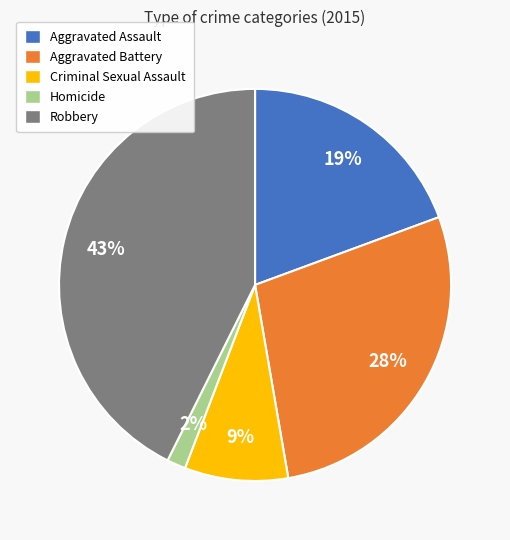

True or false: Robbery accounts for 43% of the total.

True